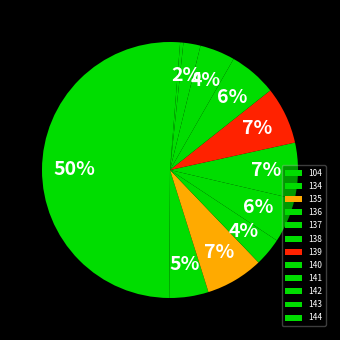

Combined, what portion of the pie is 142 and 137?

7.8%